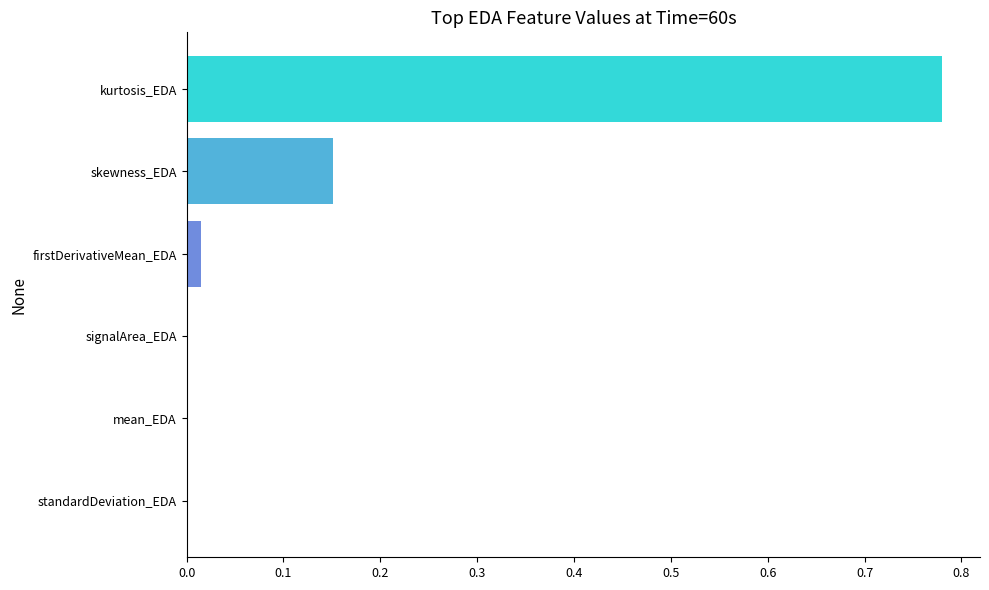

Are the bars horizontal?

Yes